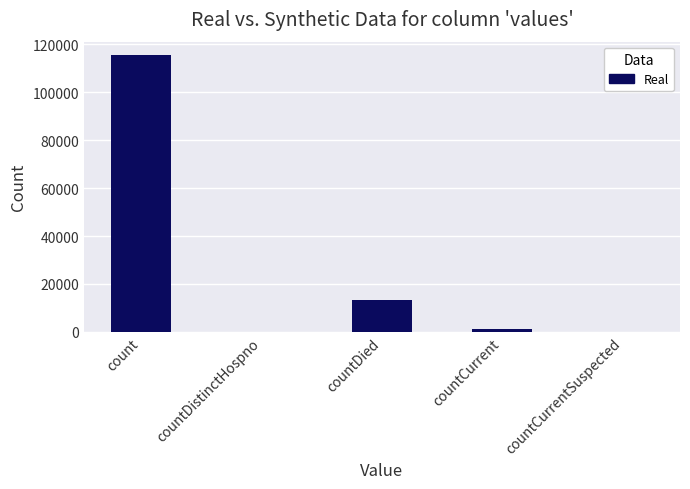

How many series are shown in this chart?

1